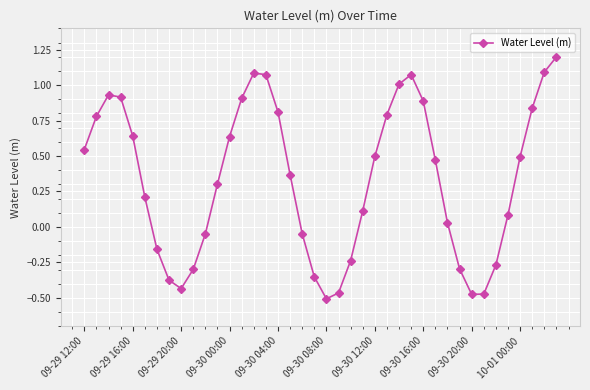

How many points are higher than both their immediate neighbors (excluding endpoints)?

3